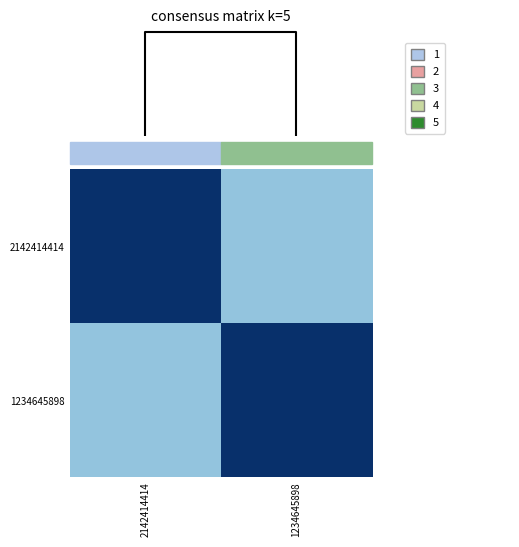

How many data points does each series have?

2